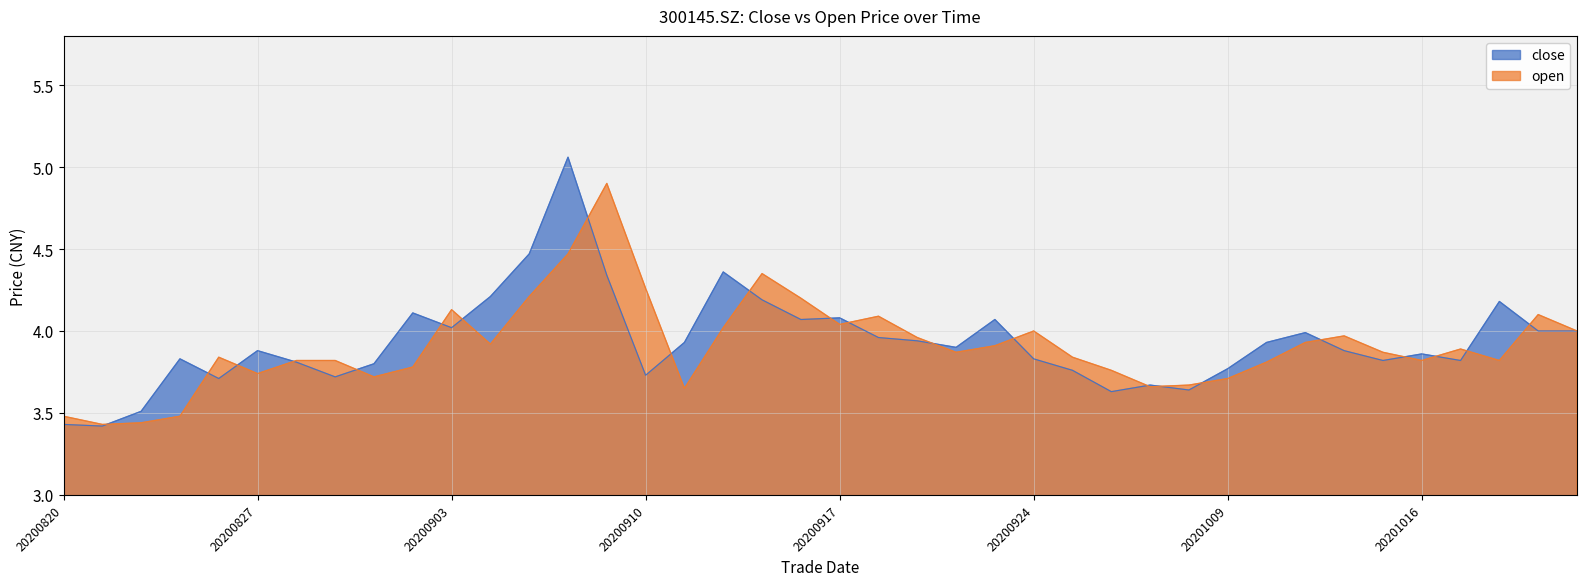

Rank the categories by close value from highest to lowest.

20200908, 20200907, 20200914, 20200909, 20200904, 20200915, 20201020, 20200902, 20200917, 20200916, 20200923, 20200903, 20201021, 20201022, 20201013, 20200918, 20200921, 20200911, 20201012, 20200922, 20200827, 20201014, 20201016, 20200825, 20200924, 20201015, 20201019, 20200828, 20200901, 20201009, 20200925, 20200910, 20200831, 20200826, 20200929, 20200930, 20200928, 20200824, 20200820, 20200821